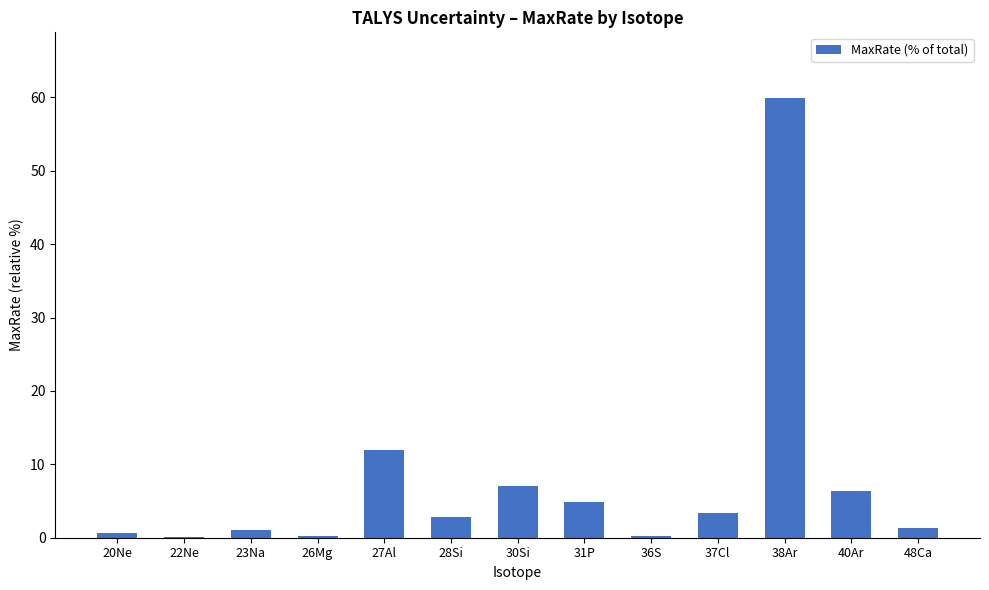

True or false: the data shows 0.3 at 36S.

True